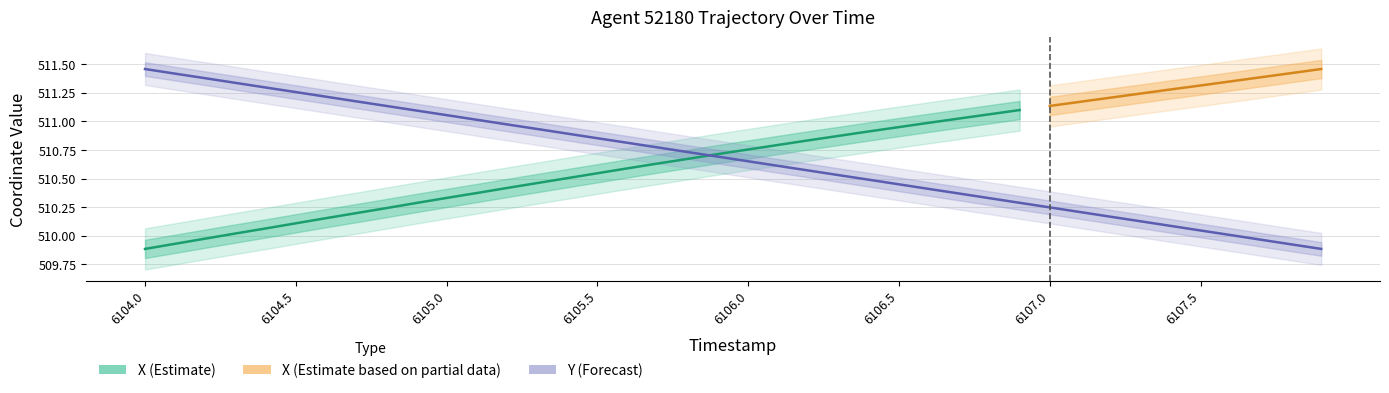

What is the sum of the values at 6105.8 and 6107.5?

1020.8